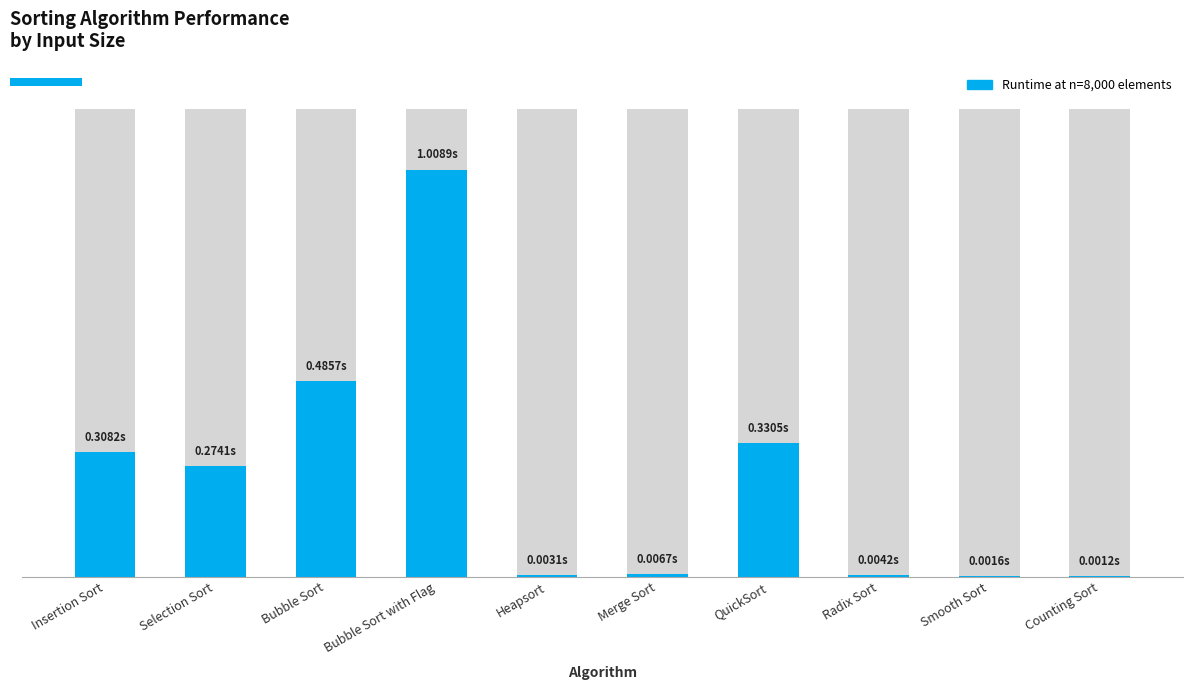

Which label corresponds to the smallest value in the chart?

Counting Sort